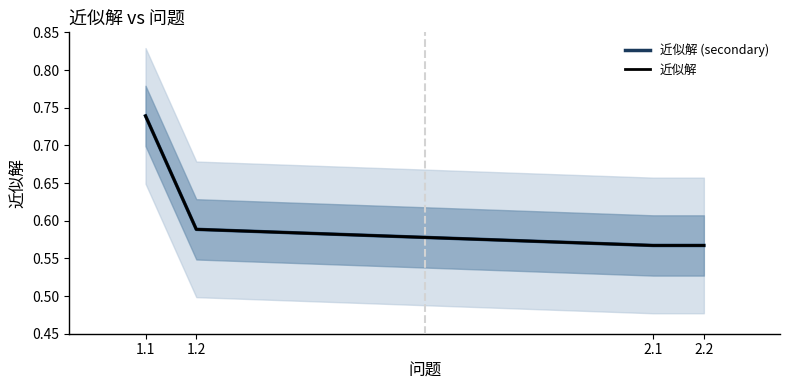

What is the label of the 1st point from the right?

2.2